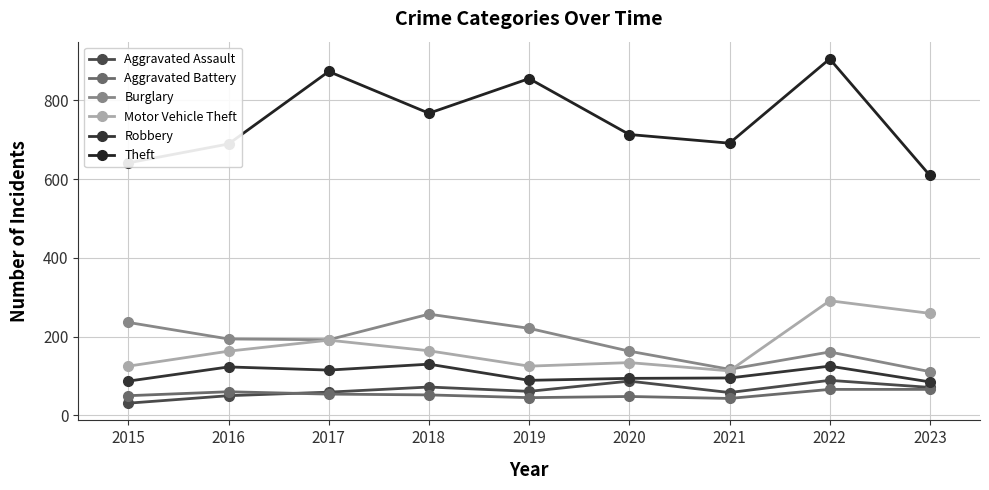

At which category is the sum across all series the highest?

2022